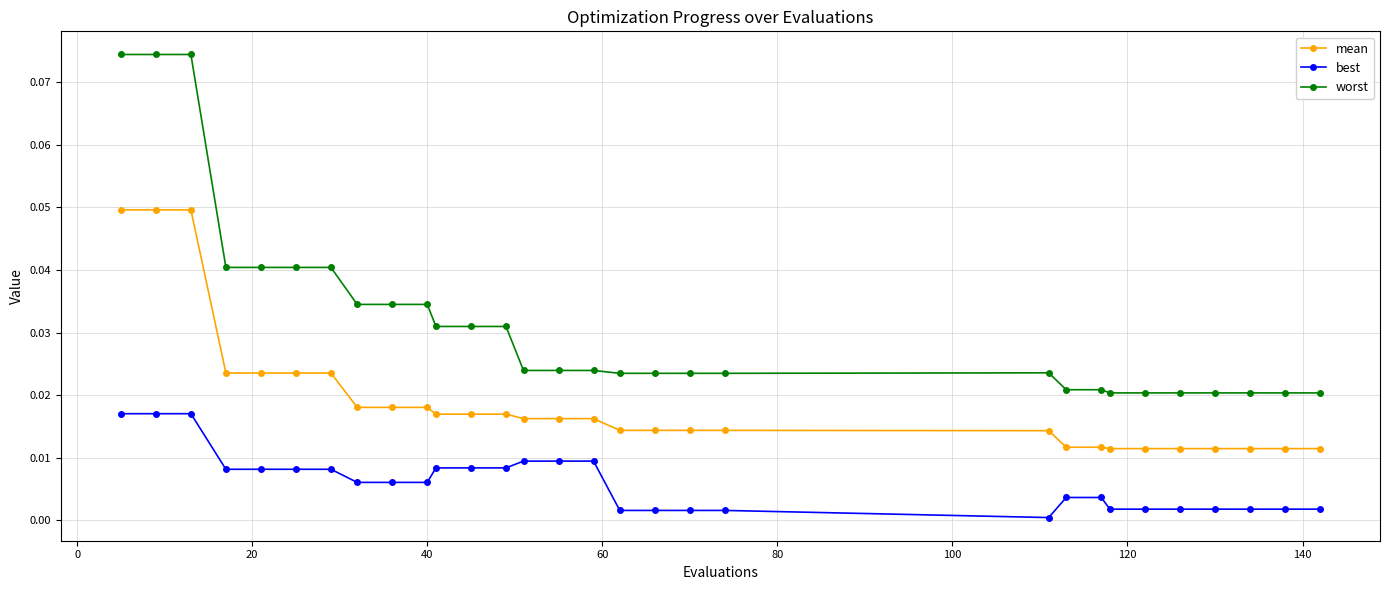

True or false: mean and best intersect in this chart.

False